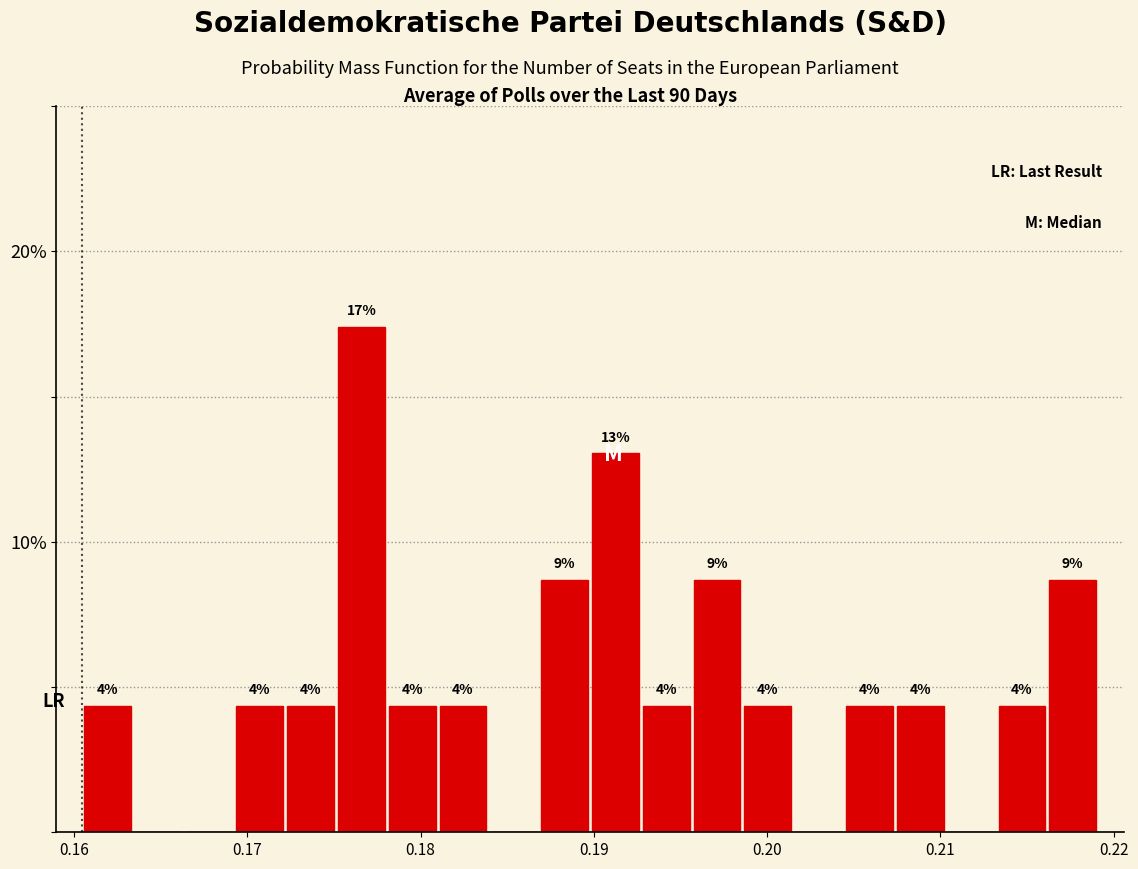

Around what value on the x-axis is the tallest bar? Give the approximate position of its centre, as read against the axis.

0.177